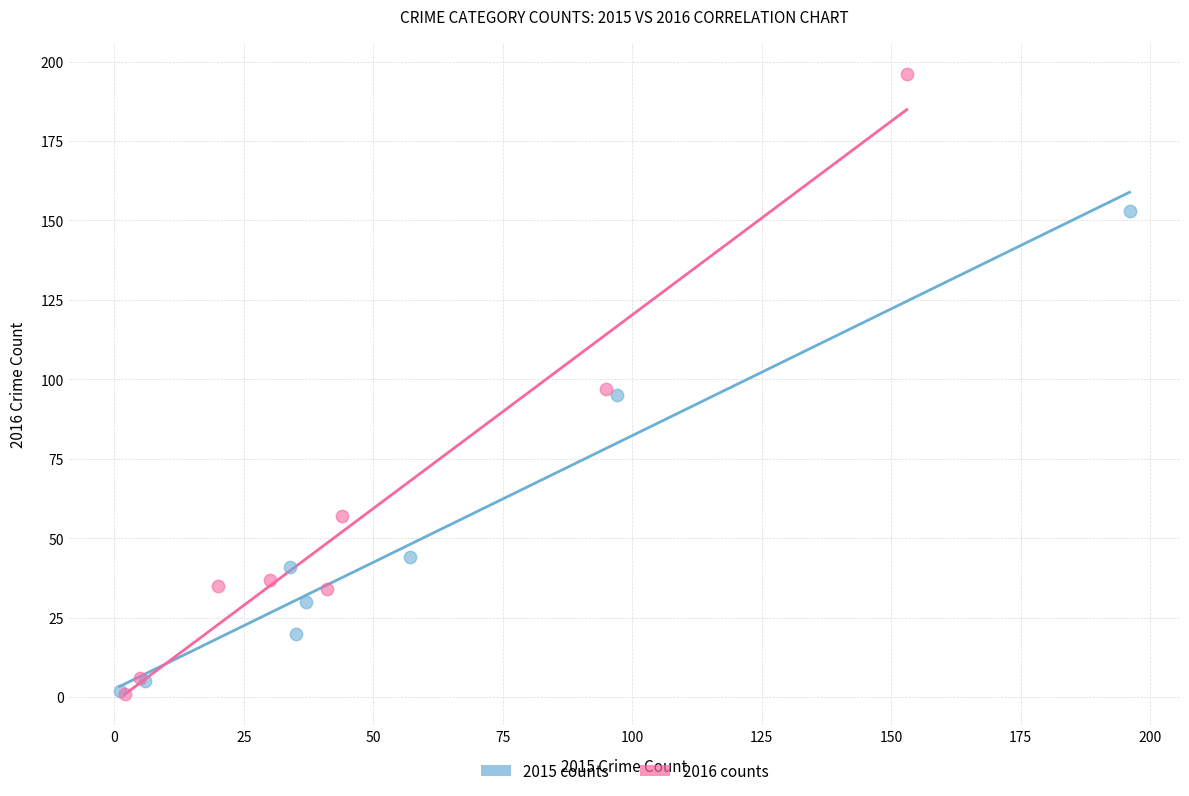

Which series contains the highest Y value?

2016 counts